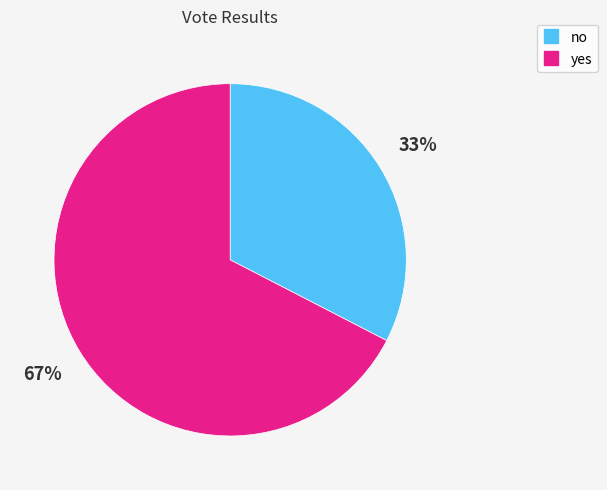

To the nearest percent, what portion does no represent?

33%